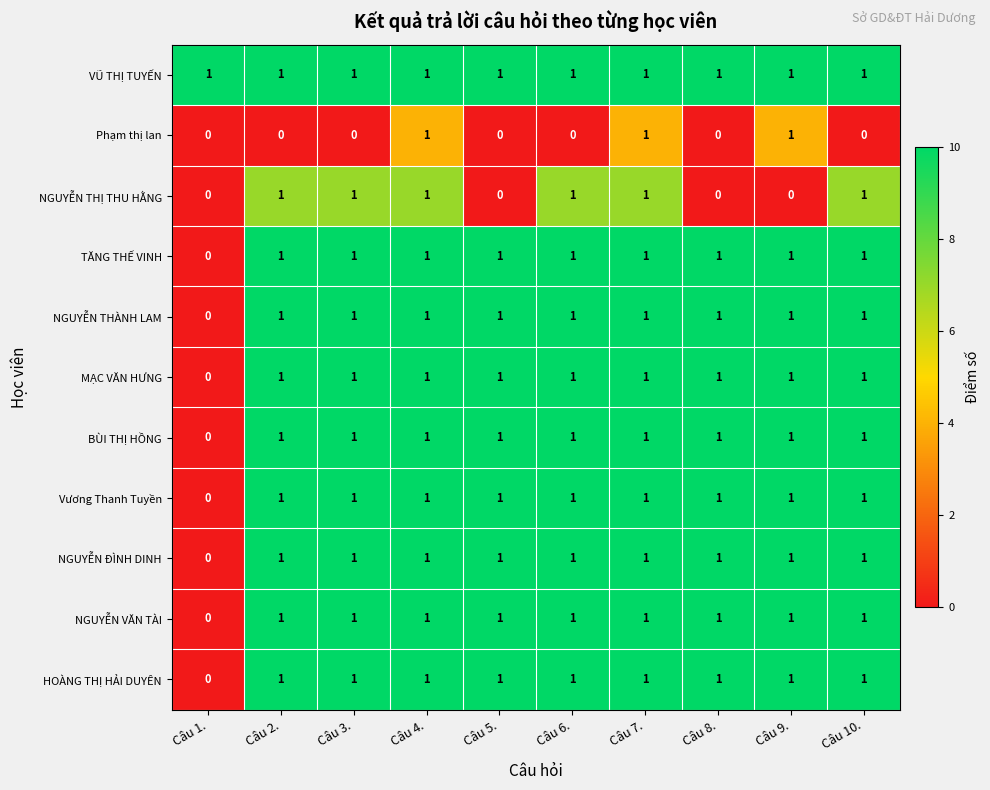

Between Câu 2. and Câu 8., which series saw the biggest shift?

NGUYỄN THỊ THU HẰNG